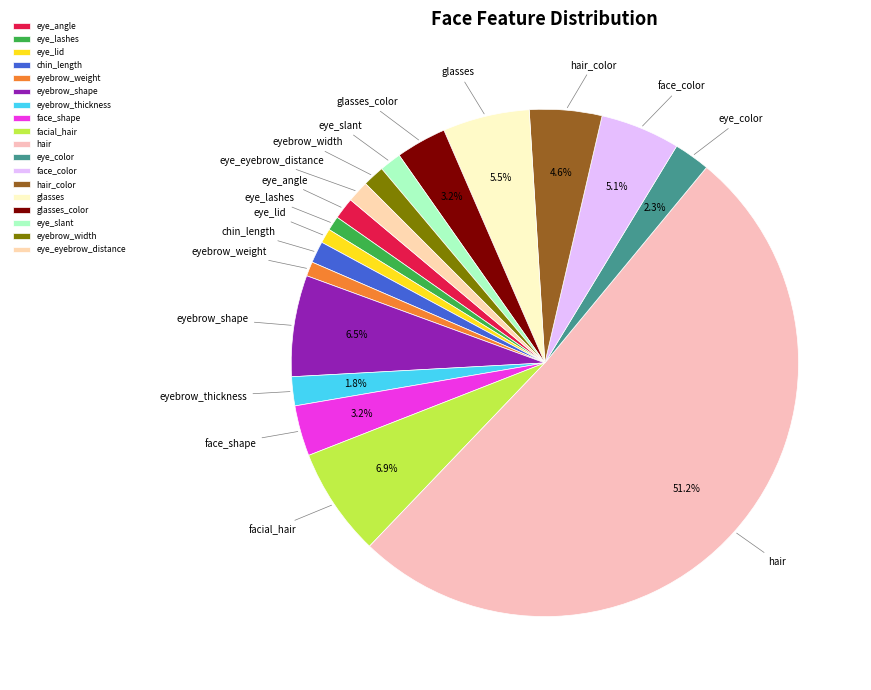

Is it true that eye_angle is 1% of the pie?

True